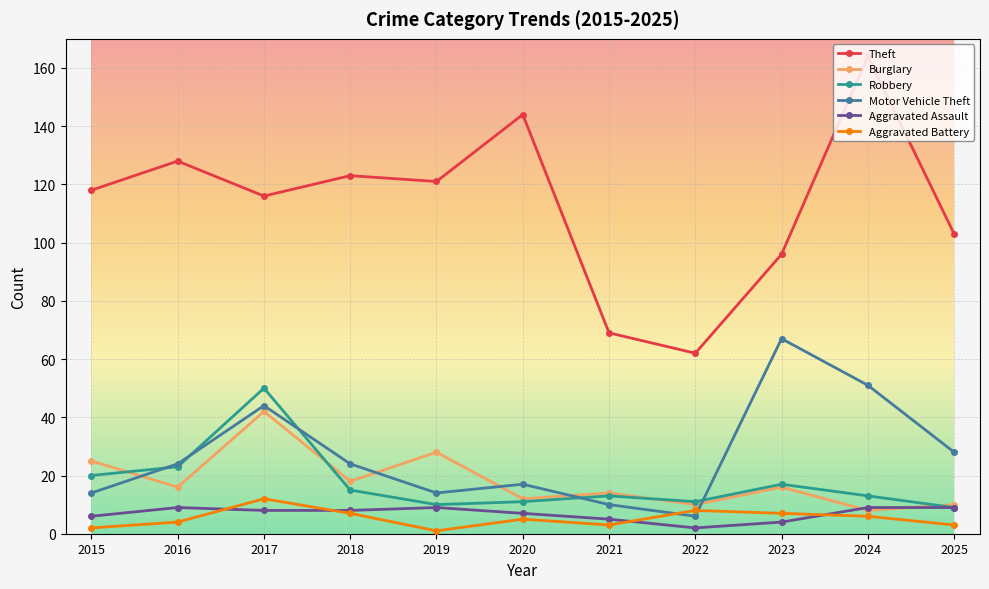

Reading right to left, what are all the values shown in this chart?

Theft: 103	164	96	62	69	144	121	123	116	128	118
Burglary: 10	8	16	10	14	12	28	18	42	16	25
Robbery: 9	13	17	11	13	11	10	15	50	23	20
Motor Vehicle Theft: 28	51	67	6	10	17	14	24	44	24	14
Aggravated Assault: 9	9	4	2	5	7	9	8	8	9	6
Aggravated Battery: 3	6	7	8	3	5	1	7	12	4	2